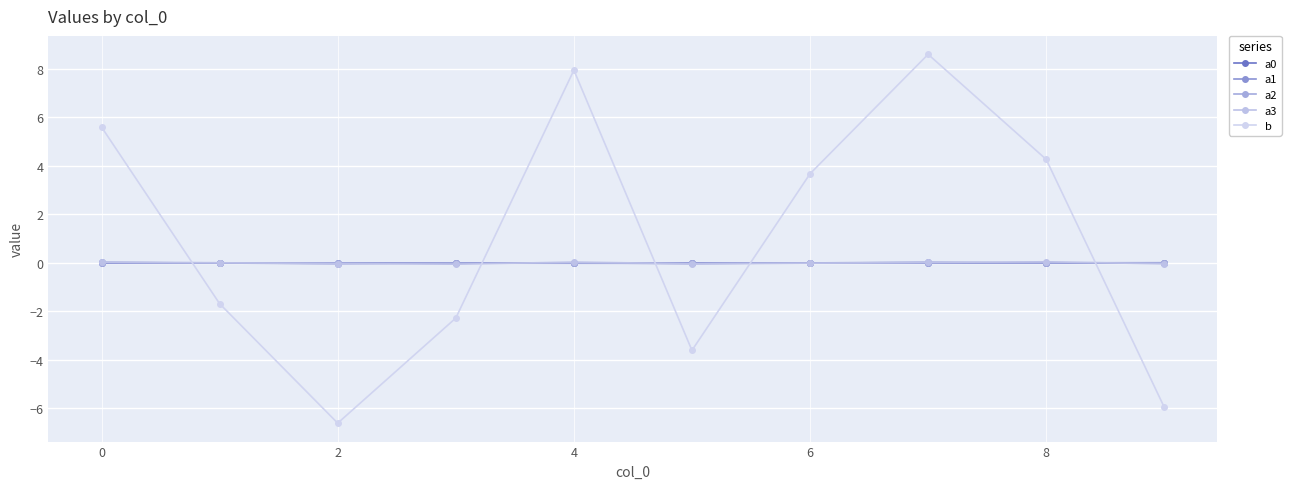

How many distinct data groups are displayed?

5